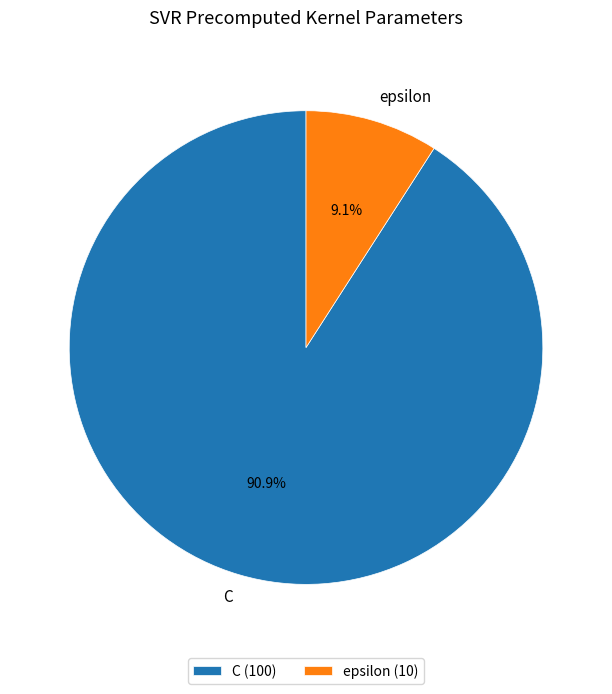

Which slice is the smallest?

epsilon